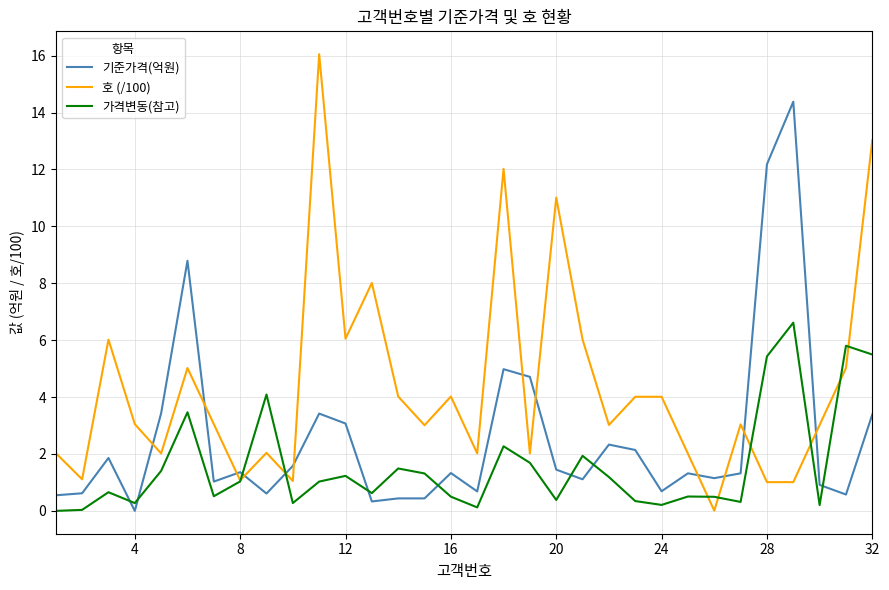

How many series are shown in this chart?

3